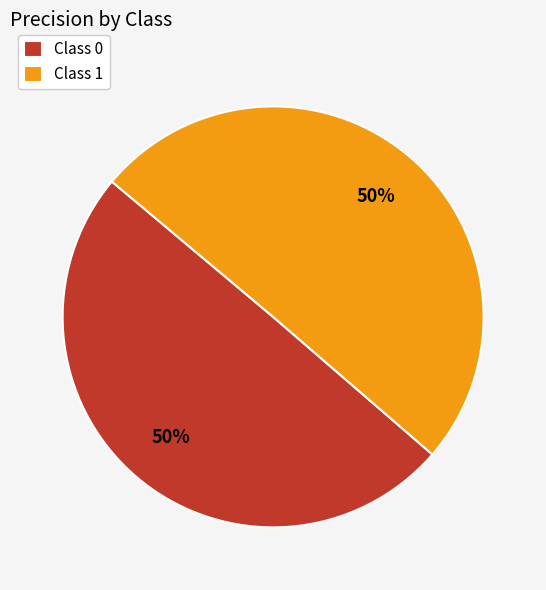

True or false: Class 0 accounts for 44% of the total.

False